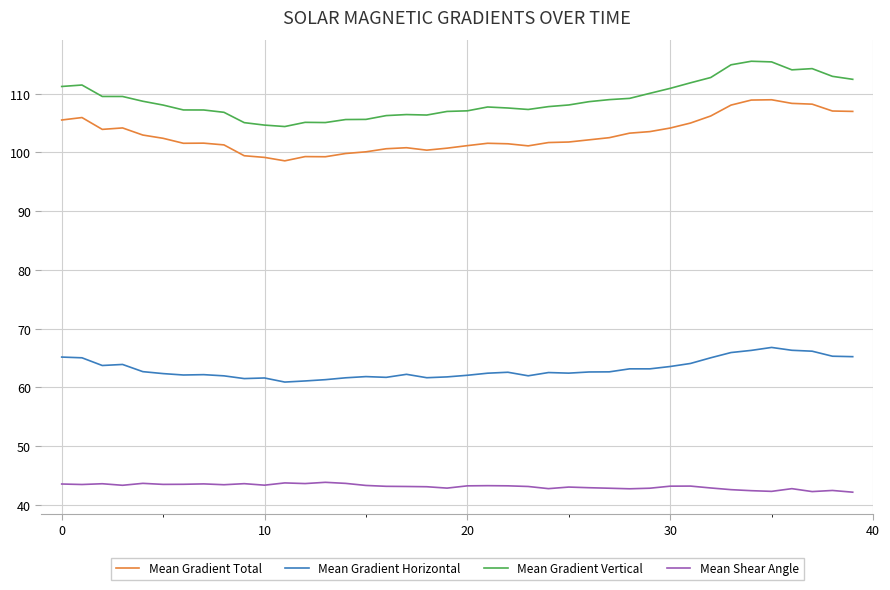

What is the lowest value of the Mean Gradient Horizontal series?

60.9